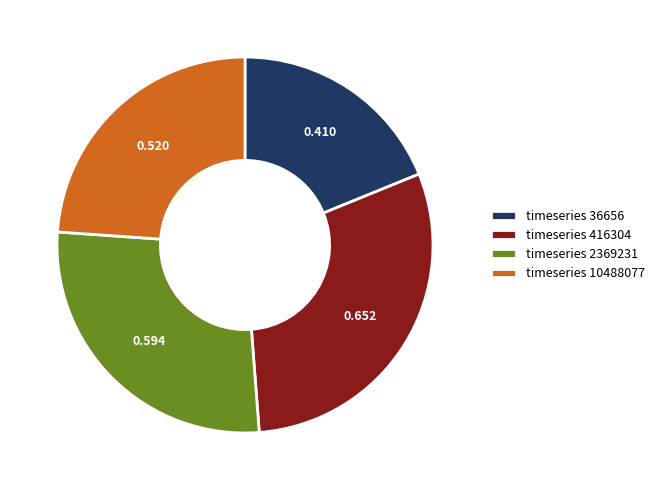

Do timeseries 2369231 and timeseries 36656 together represent more than half of the pie?

No